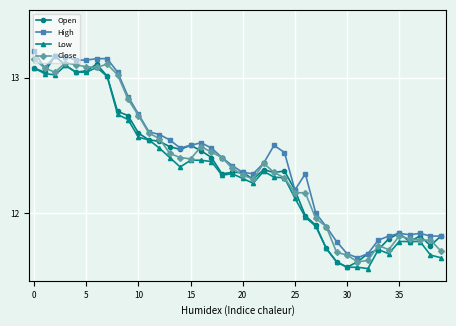

What is the sum of all Low values?

491.5